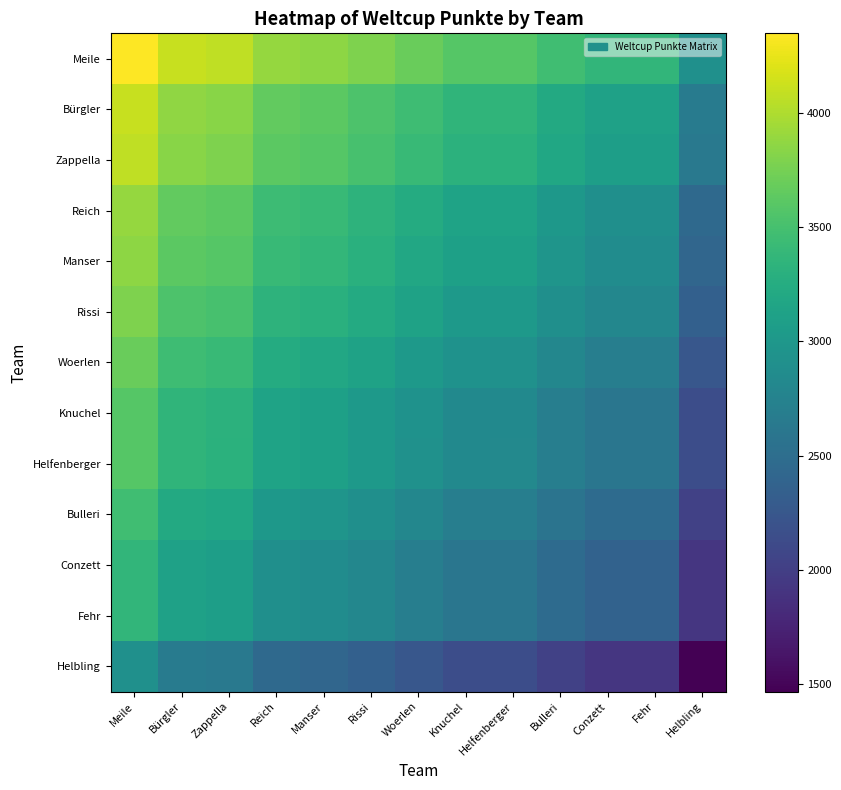

Which series has the largest total across all categories?

Meile